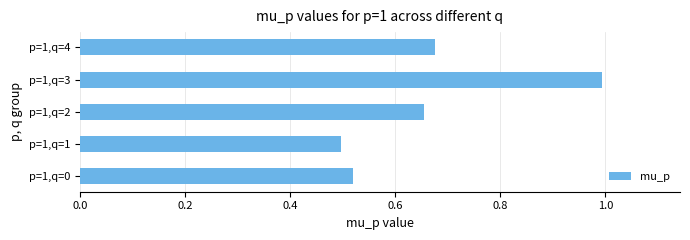

Is it true that the value at p=1,q=4 is 0.3?

False